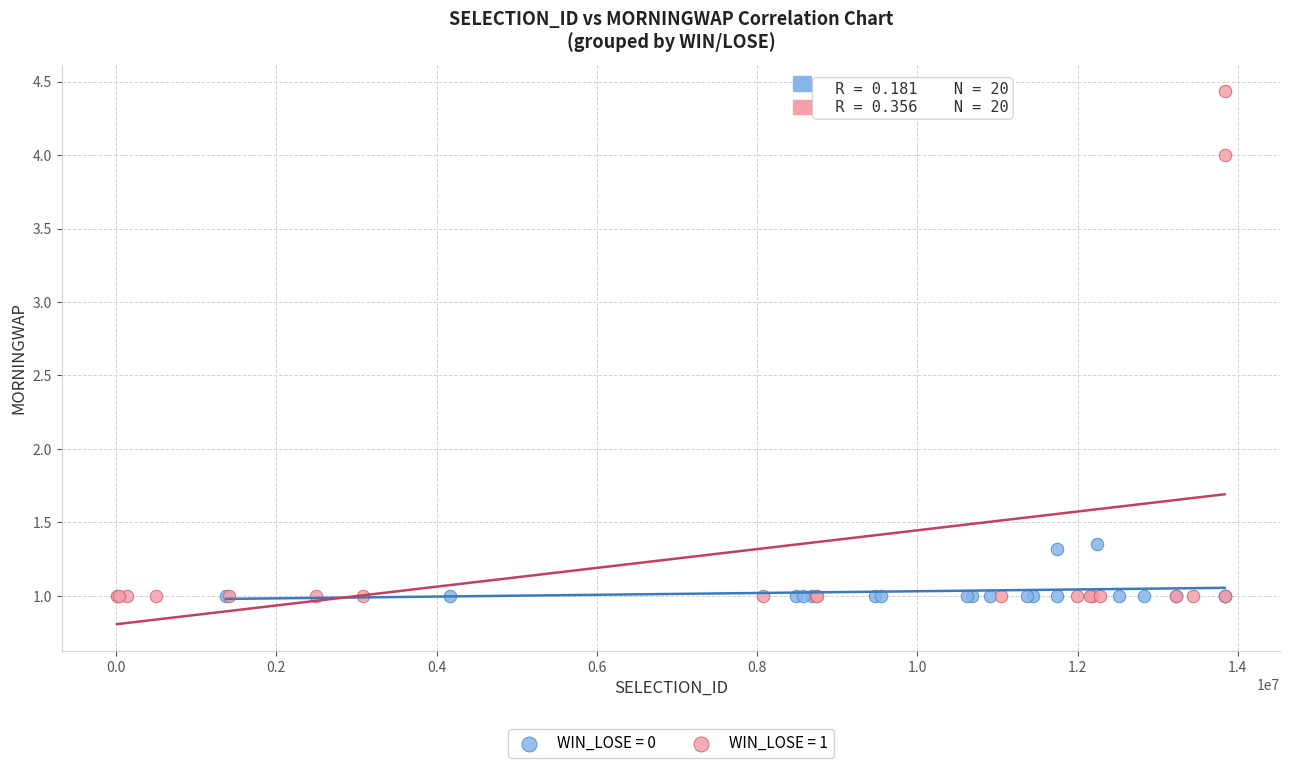

Which series has the widest spread of Y values?

WIN_LOSE = 1